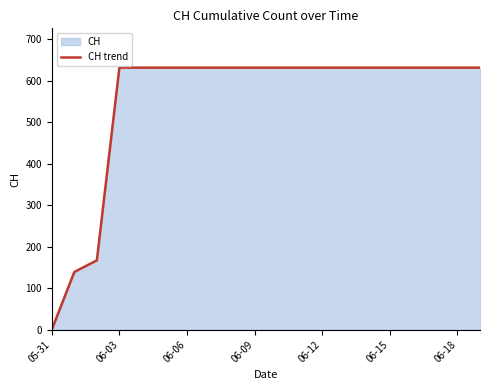

What is the difference between the maximum and minimum values?

631